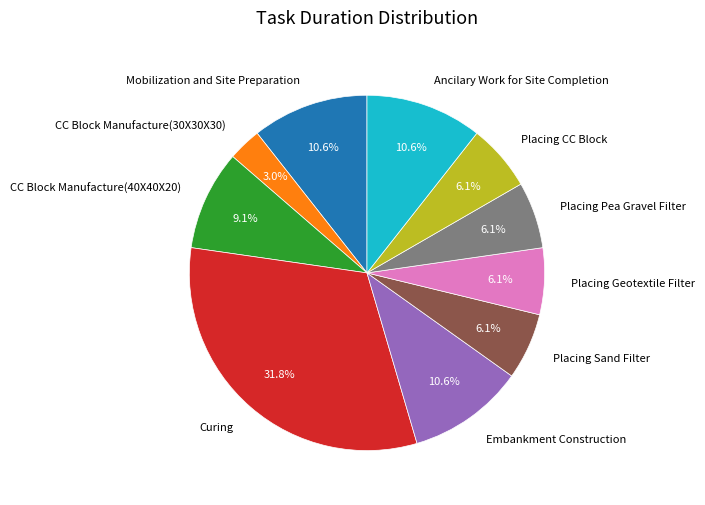

The Placing CC Block slice represents 1% of the pie. True or false?

False